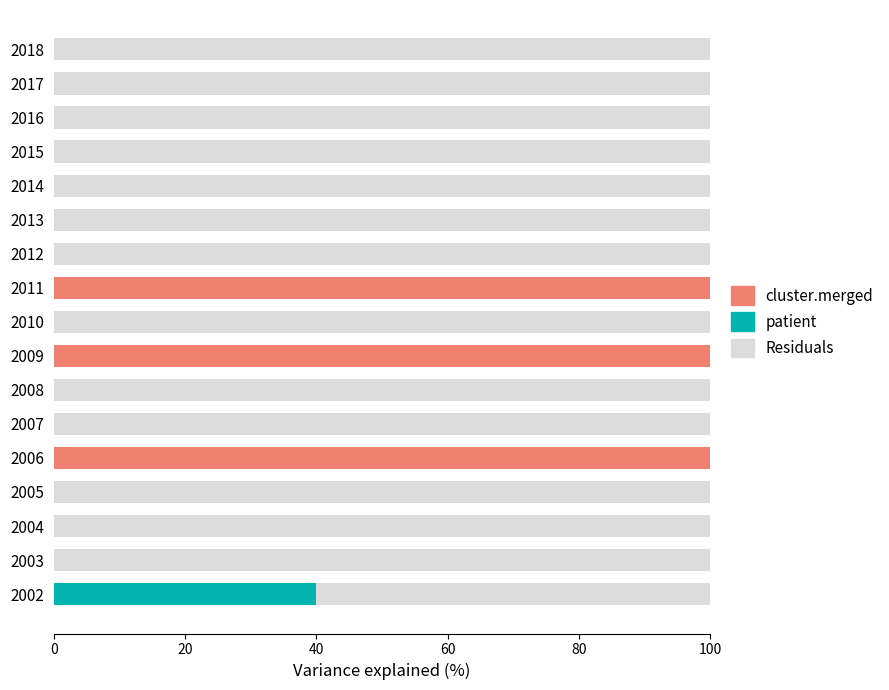

How many data points does each series have?

17